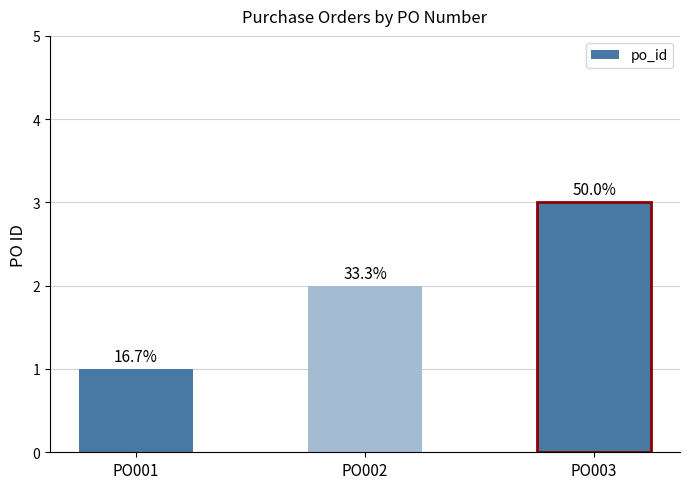

How many bars are there in total?

3